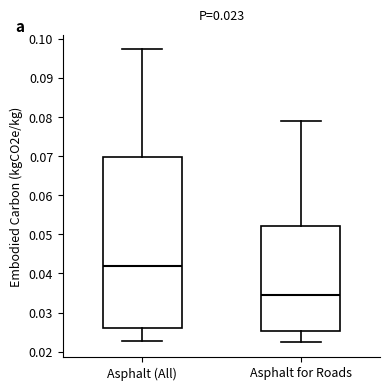

Which box has the highest median line?

Asphalt (All)